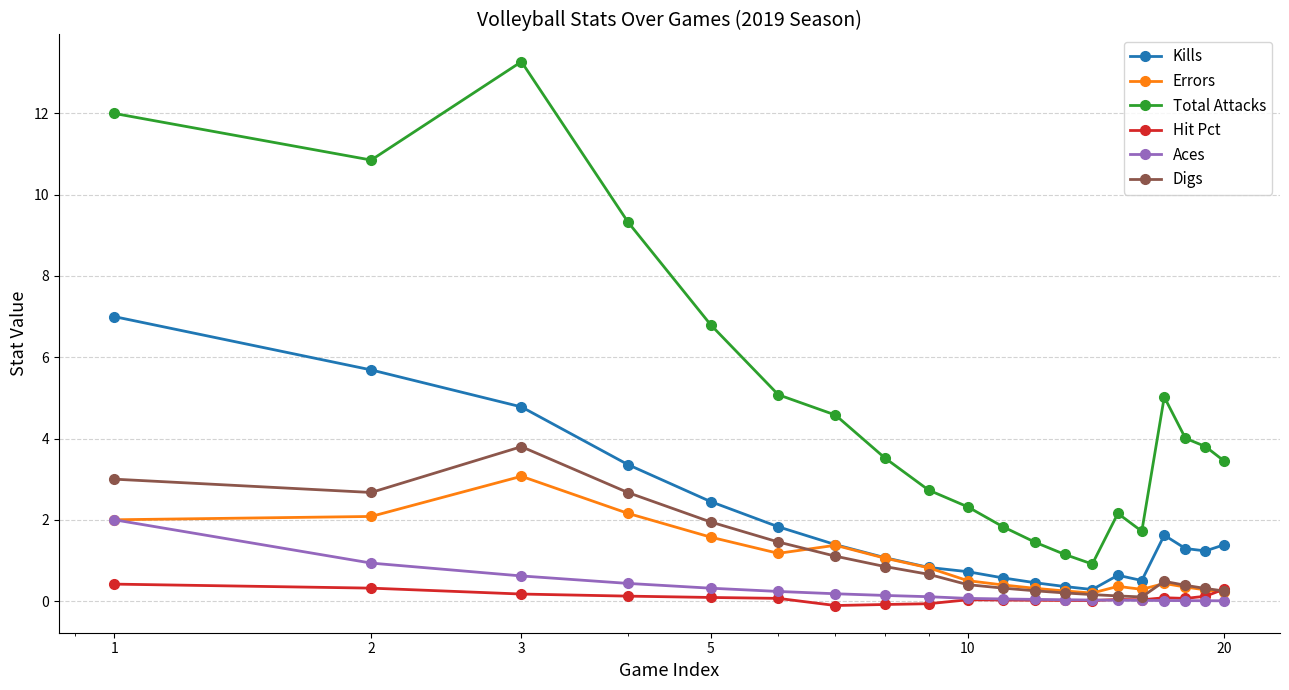

Which series ends up on top after the final intersection of Hit Pct and Aces?

Hit Pct